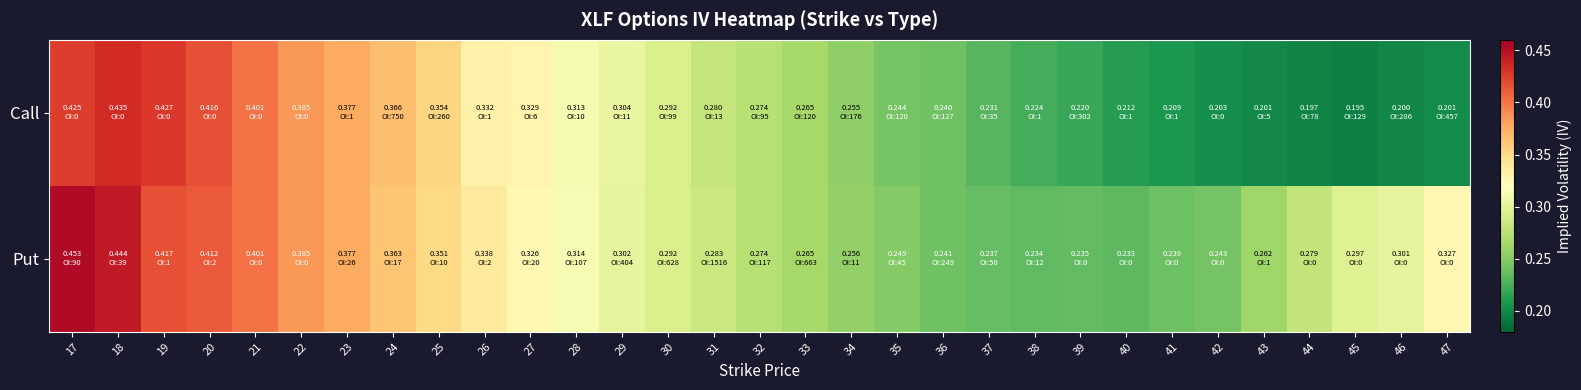

Reading left to right, transcribe all the data shown in this chart.

Call: 17=0.4	18=0.4	19=0.4	20=0.4	21=0.4	22=0.4	23=0.4	24=0.4	25=0.4	26=0.3	27=0.3	28=0.3	29=0.3	30=0.3	31=0.3	32=0.3	33=0.3	34=0.3	35=0.2	36=0.2	37=0.2	38=0.2	39=0.2	40=0.2	41=0.2	42=0.2	43=0.2	44=0.2	45=0.2	46=0.2	47=0.2
Put: 17=0.5	18=0.4	19=0.4	20=0.4	21=0.4	22=0.4	23=0.4	24=0.4	25=0.4	26=0.3	27=0.3	28=0.3	29=0.3	30=0.3	31=0.3	32=0.3	33=0.3	34=0.3	35=0.2	36=0.2	37=0.2	38=0.2	39=0.2	40=0.2	41=0.2	42=0.2	43=0.3	44=0.3	45=0.3	46=0.3	47=0.3